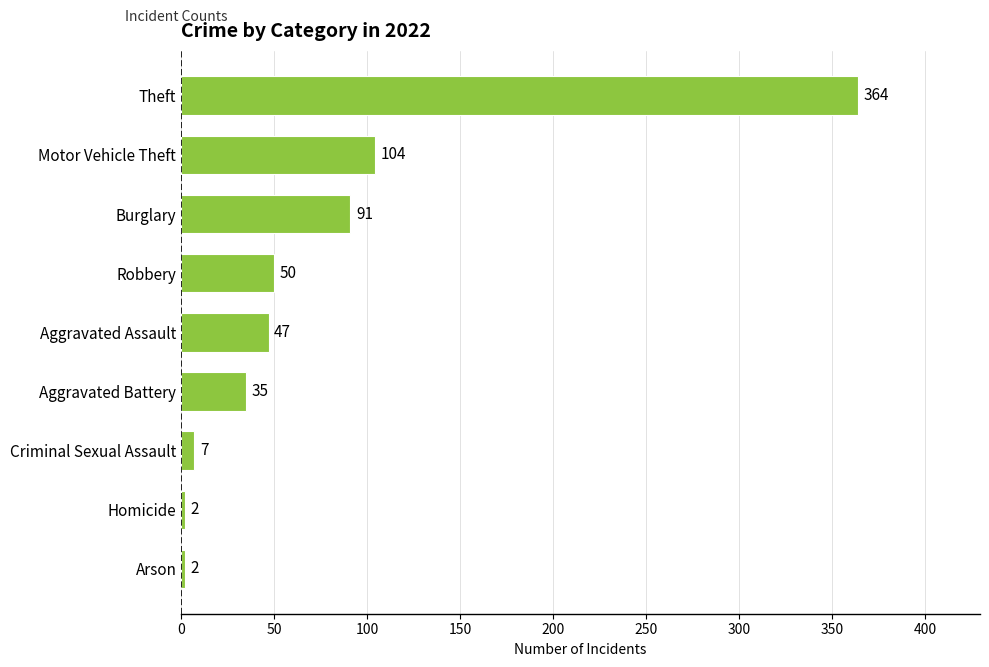

At which category does the chart reach its peak across all series?

Theft